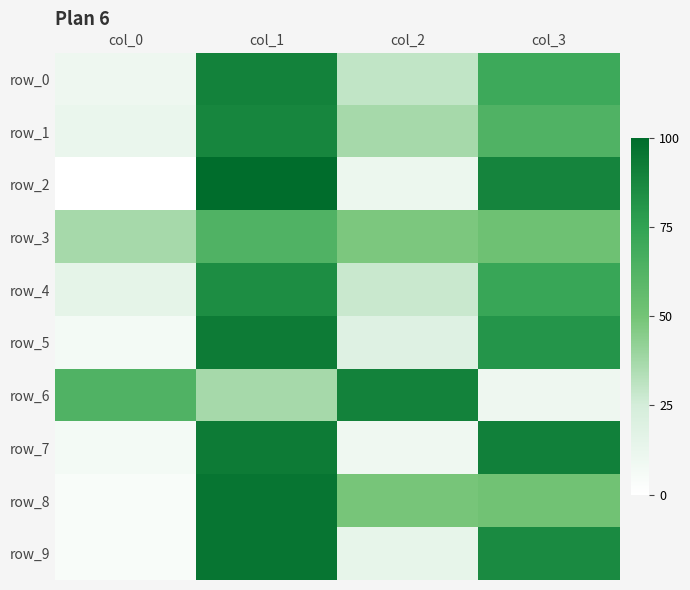

Is it true that row_7 equals 93 at col_1?

True